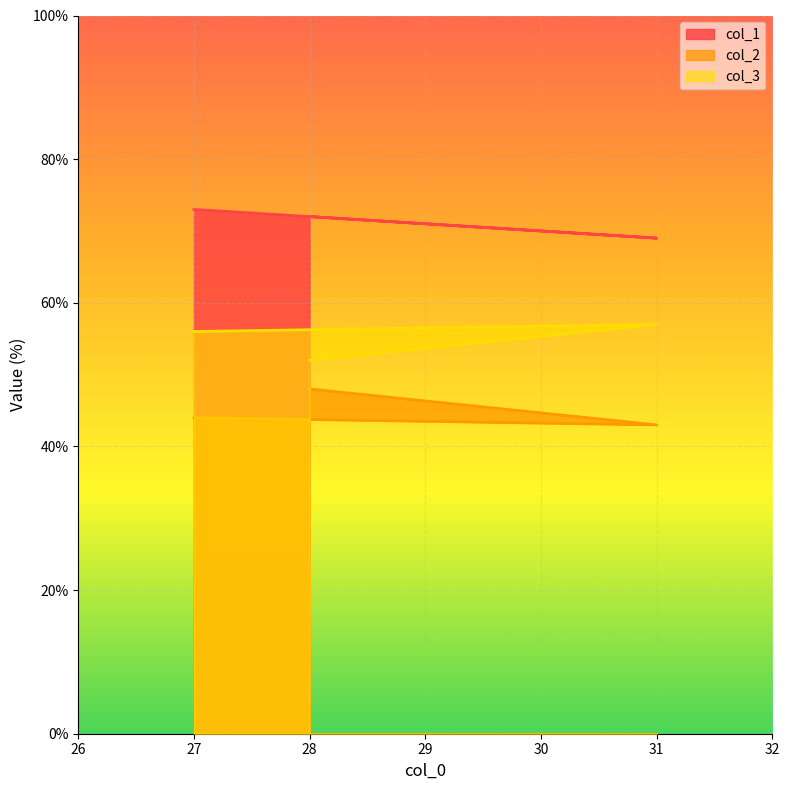

Rank the categories by col_1 value from highest to lowest.

27, 28, 31